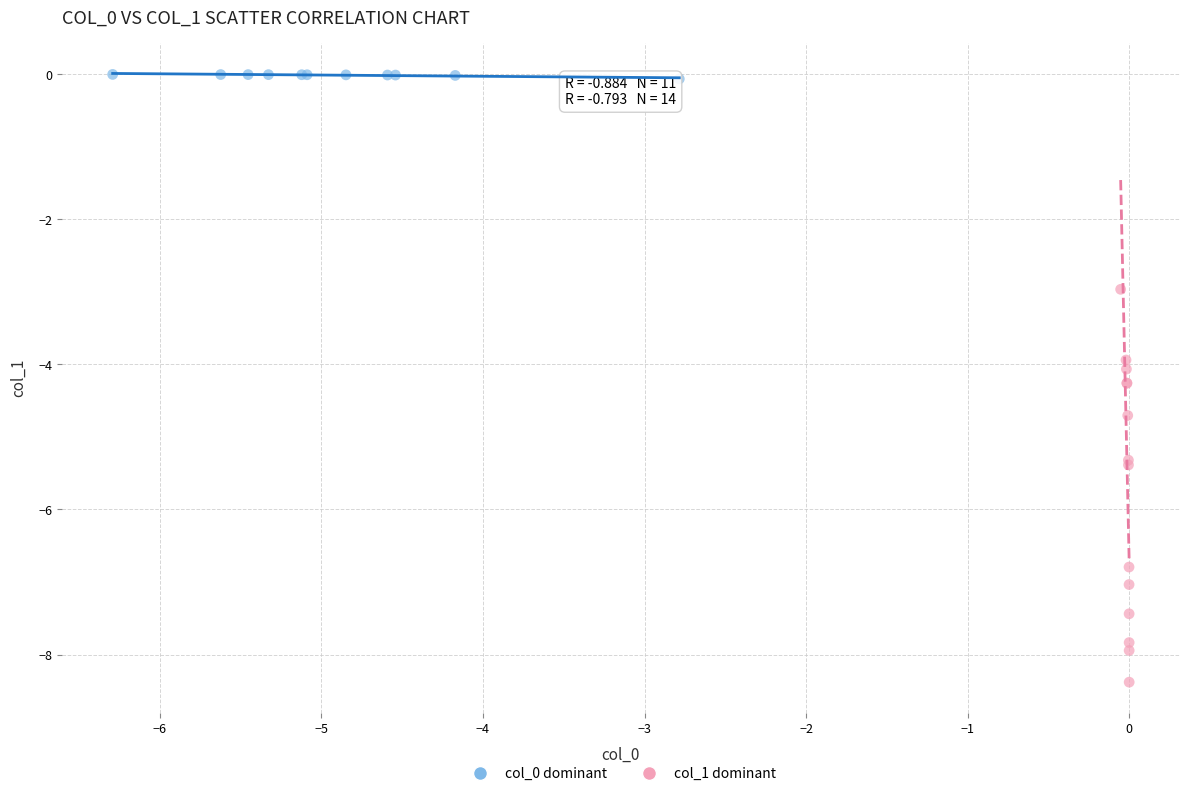

Which series has the widest spread of Y values?

col_1 dominant